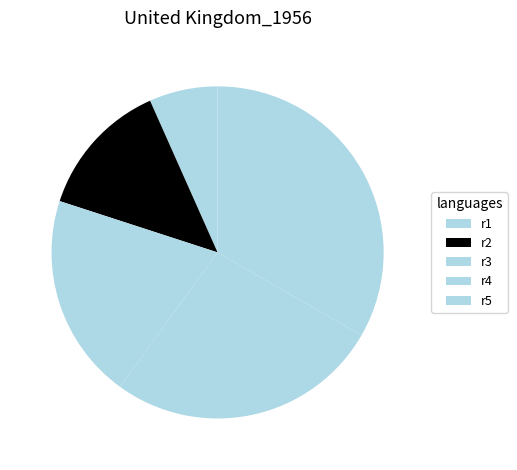

What is the change in value from r2 to r4?

+2